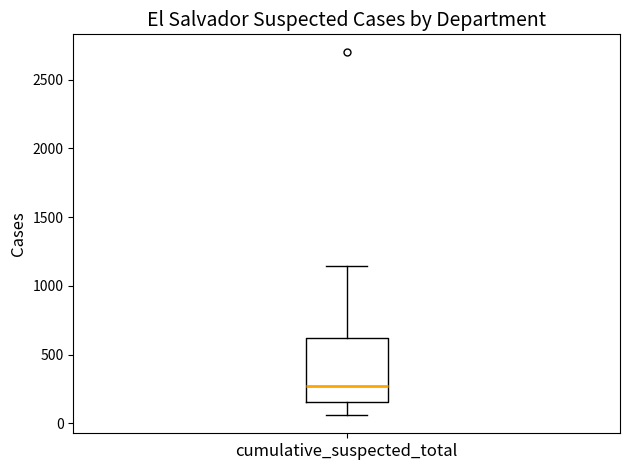

Transcribe this box plot: give where the median line is, the range the box spans, and where the two whiskers end, as read against the y-axis. The values are not printed on the chart, so give them approximately, as read against the axis.

median 250, box 150 to 600, whiskers 50 to 1150